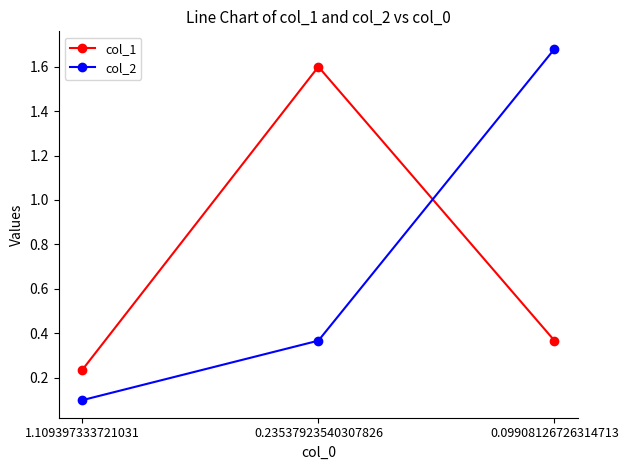

How many lines are shown in the chart?

2